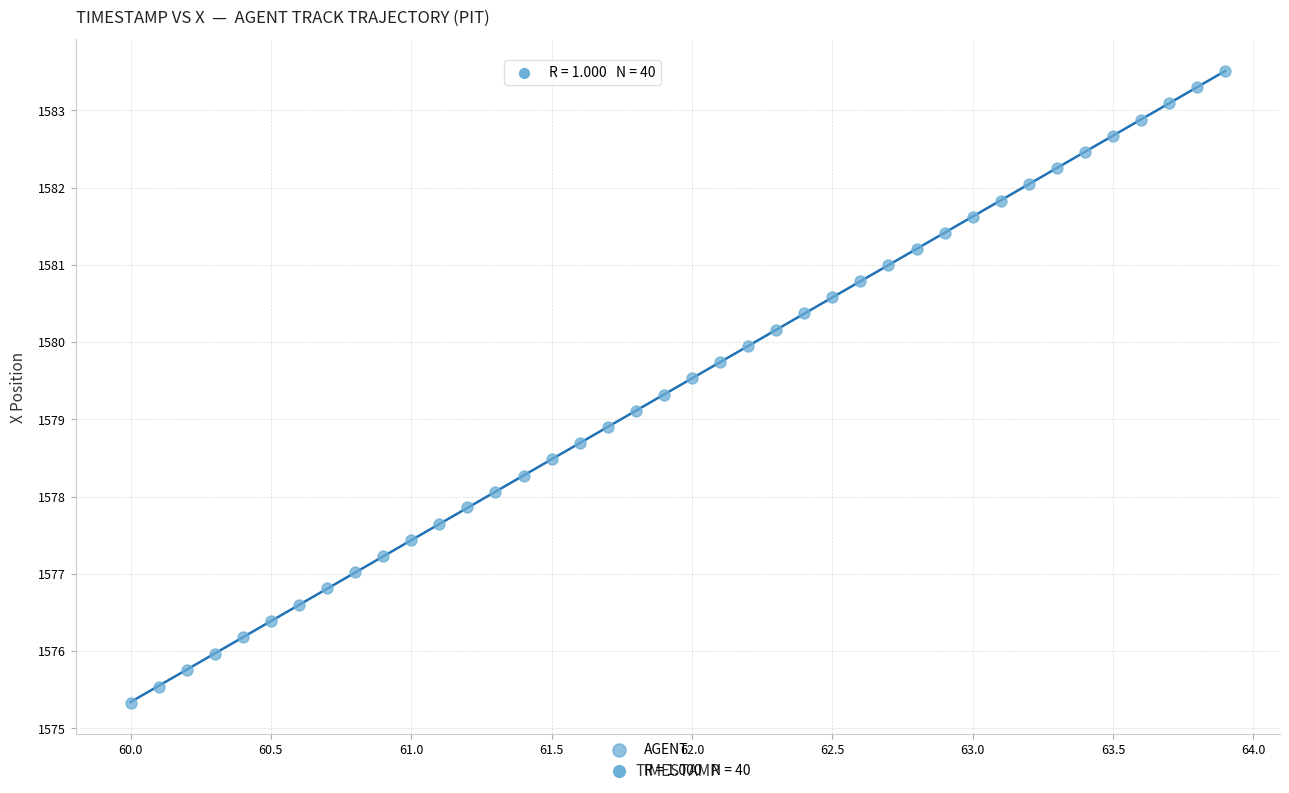

What is the range of X values (max minus min)?

3.9